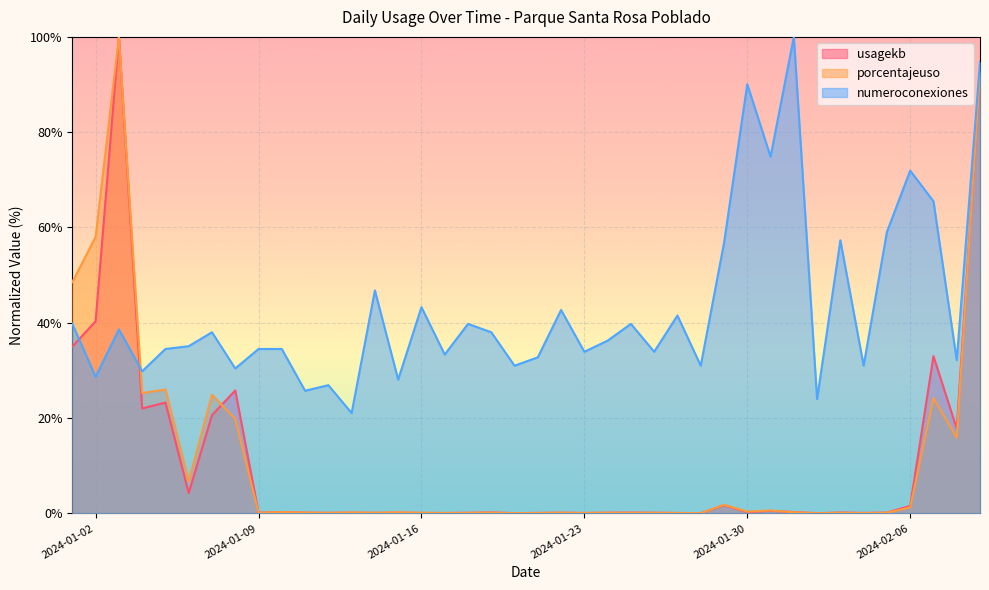

Reading left to right, what are all the values shown in this chart?

usagekb: 2024-01-01=35.0	2024-01-02=40.3	2024-01-03=100.0	2024-01-04=22.0	2024-01-05=23.2	2024-01-06=4.3	2024-01-07=20.6	2024-01-08=25.8	2024-01-09=0.2	2024-01-10=0.3	2024-01-11=0.1	2024-01-12=0.1	2024-01-13=0.1	2024-01-14=0.1	2024-01-15=0.1	2024-01-16=0.1	2024-01-17=0.1	2024-01-18=0.1	2024-01-19=0.2	2024-01-20=0.1	2024-01-21=0.1	2024-01-22=0.1	2024-01-23=0.1	2024-01-24=0.1	2024-01-25=0.2	2024-01-26=0.1	2024-01-27=0.1	2024-01-28=0.0	2024-01-29=1.7	2024-01-30=0.3	2024-01-31=0.5	2024-02-01=0.3	2024-02-02=0.0	2024-02-03=0.2	2024-02-04=0.1	2024-02-05=0.2	2024-02-06=1.6	2024-02-07=33.0	2024-02-08=17.8	2024-02-09=91.8
porcentajeuso: 2024-01-01=48.5	2024-01-02=58.0	2024-01-03=100.0	2024-01-04=25.3	2024-01-05=26.0	2024-01-06=6.7	2024-01-07=24.9	2024-01-08=19.8	2024-01-09=0.1	2024-01-10=0.3	2024-01-11=0.2	2024-01-12=0.1	2024-01-13=0.2	2024-01-14=0.1	2024-01-15=0.2	2024-01-16=0.1	2024-01-17=0.1	2024-01-18=0.1	2024-01-19=0.2	2024-01-20=0.1	2024-01-21=0.1	2024-01-22=0.1	2024-01-23=0.1	2024-01-24=0.1	2024-01-25=0.1	2024-01-26=0.1	2024-01-27=0.1	2024-01-28=0.1	2024-01-29=1.8	2024-01-30=0.4	2024-01-31=0.6	2024-02-01=0.2	2024-02-02=0.0	2024-02-03=0.1	2024-02-04=0.1	2024-02-05=0.1	2024-02-06=1.3	2024-02-07=24.2	2024-02-08=15.9	2024-02-09=92.5
numeroconexiones: 2024-01-01=39.8	2024-01-02=28.7	2024-01-03=38.6	2024-01-04=29.8	2024-01-05=34.5	2024-01-06=35.1	2024-01-07=38.0	2024-01-08=30.4	2024-01-09=34.5	2024-01-10=34.5	2024-01-11=25.7	2024-01-12=26.9	2024-01-13=21.1	2024-01-14=46.8	2024-01-15=28.1	2024-01-16=43.3	2024-01-17=33.3	2024-01-18=39.8	2024-01-19=38.0	2024-01-20=31.0	2024-01-21=32.7	2024-01-22=42.7	2024-01-23=33.9	2024-01-24=36.3	2024-01-25=39.8	2024-01-26=33.9	2024-01-27=41.5	2024-01-28=31.0	2024-01-29=56.7	2024-01-30=90.1	2024-01-31=74.9	2024-02-01=100.0	2024-02-02=24.0	2024-02-03=57.3	2024-02-04=31.0	2024-02-05=59.1	2024-02-06=71.9	2024-02-07=65.5	2024-02-08=32.2	2024-02-09=94.7